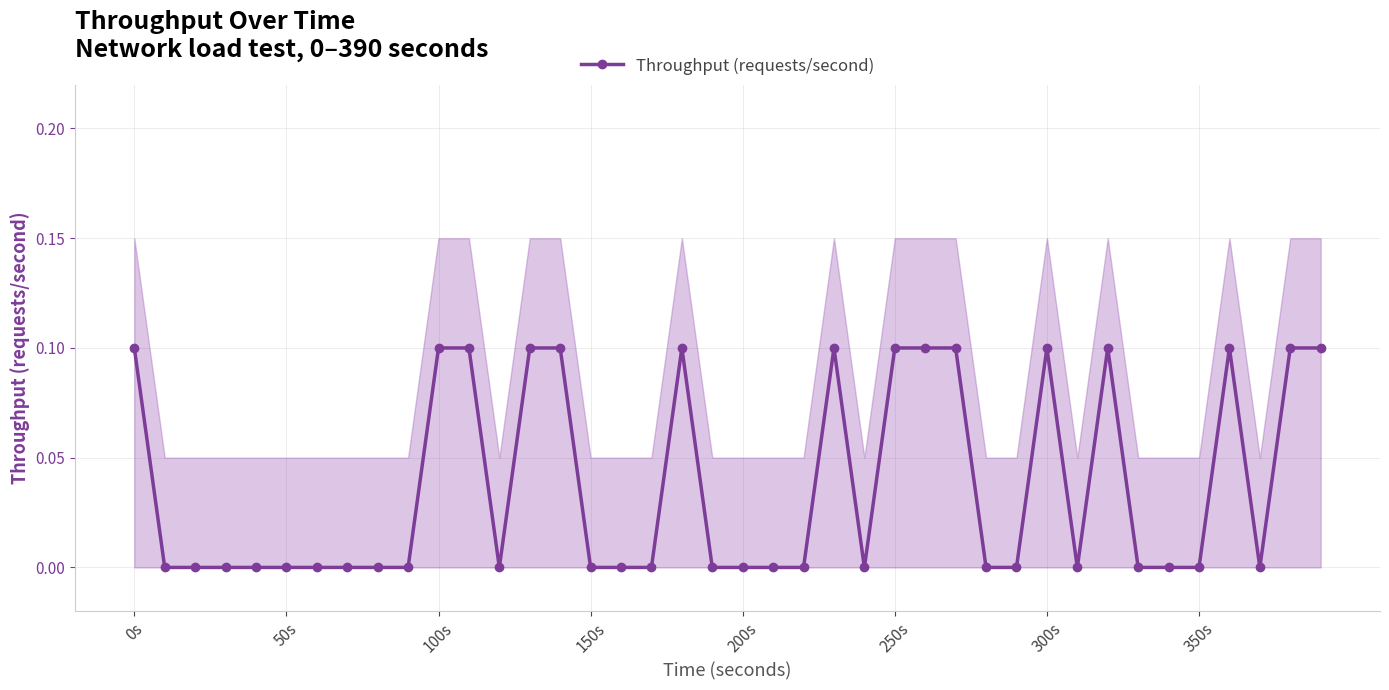

Does the chart have visible grid lines?

Yes